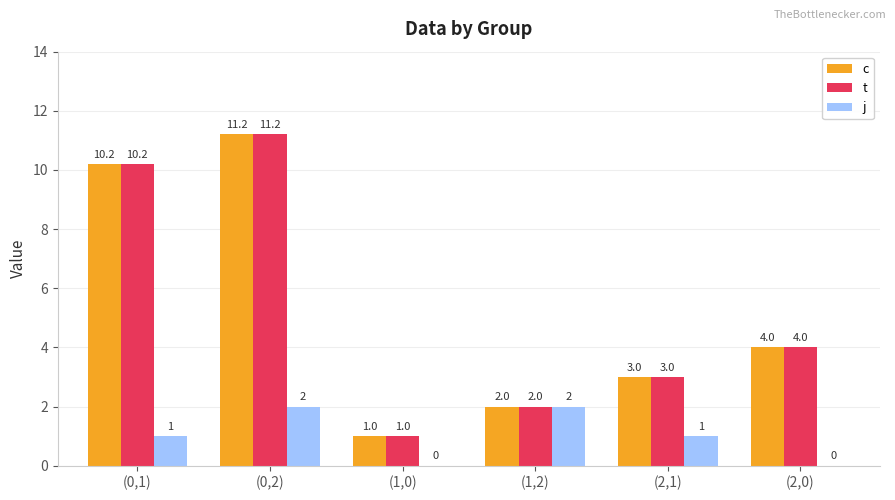

The value of j at (2,1) is 1.0. True or false?

True